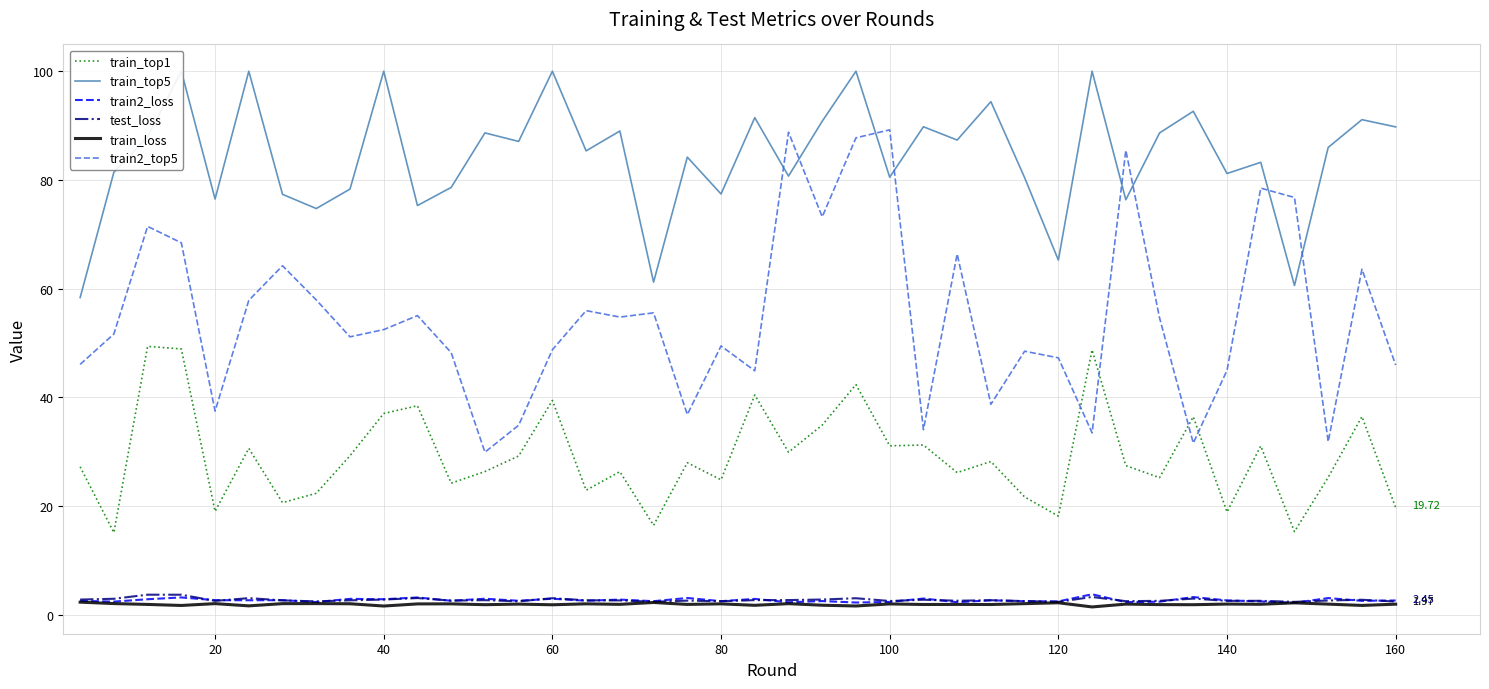

True or false: train_loss and train_top1 intersect in this chart.

False